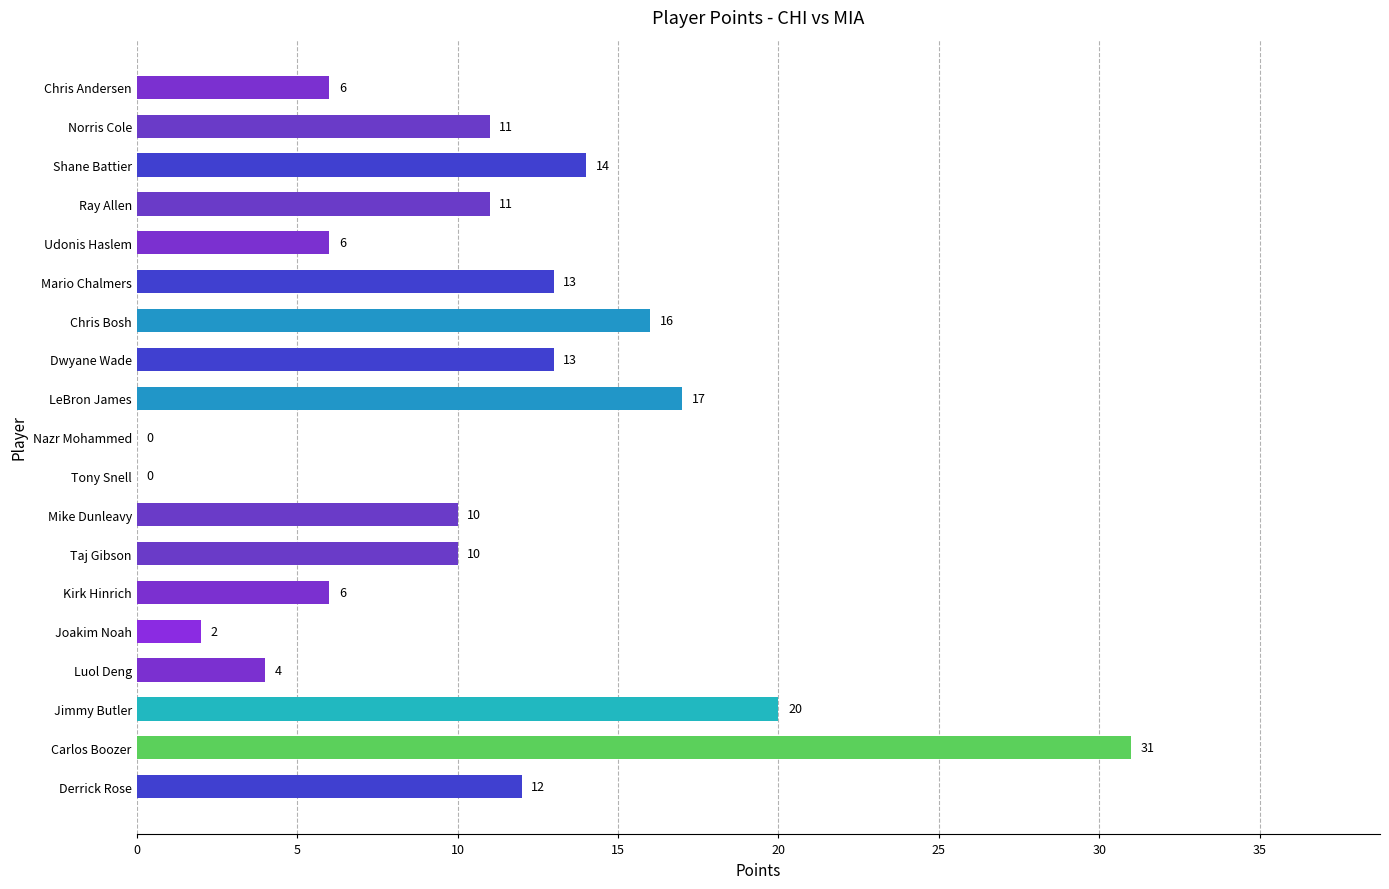

How many series are shown in this chart?

1